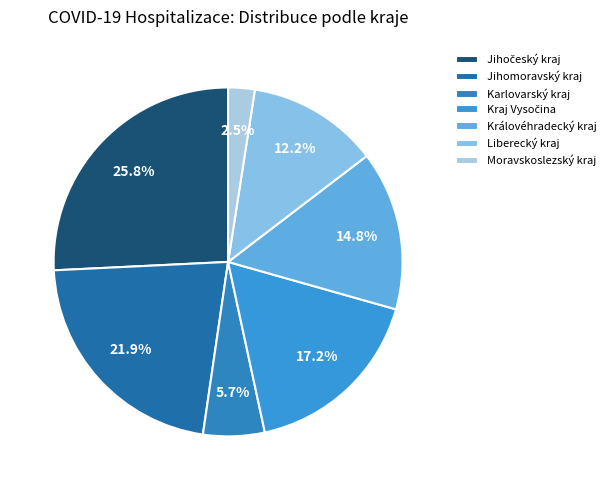

What percentage is the Kraj Vysočina slice, to the nearest percent?

17%